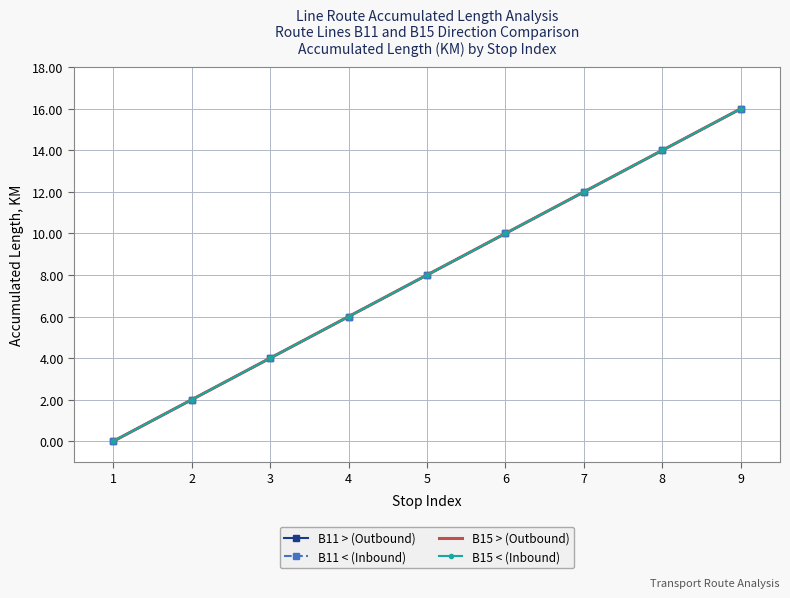

Count the number of categories in the chart.

9